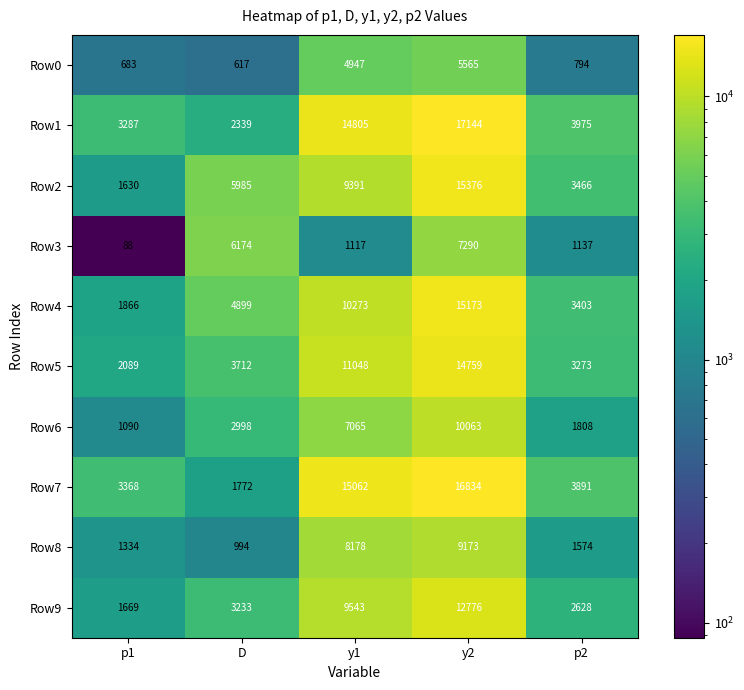

At which label does Row5 reach its minimum?

p1